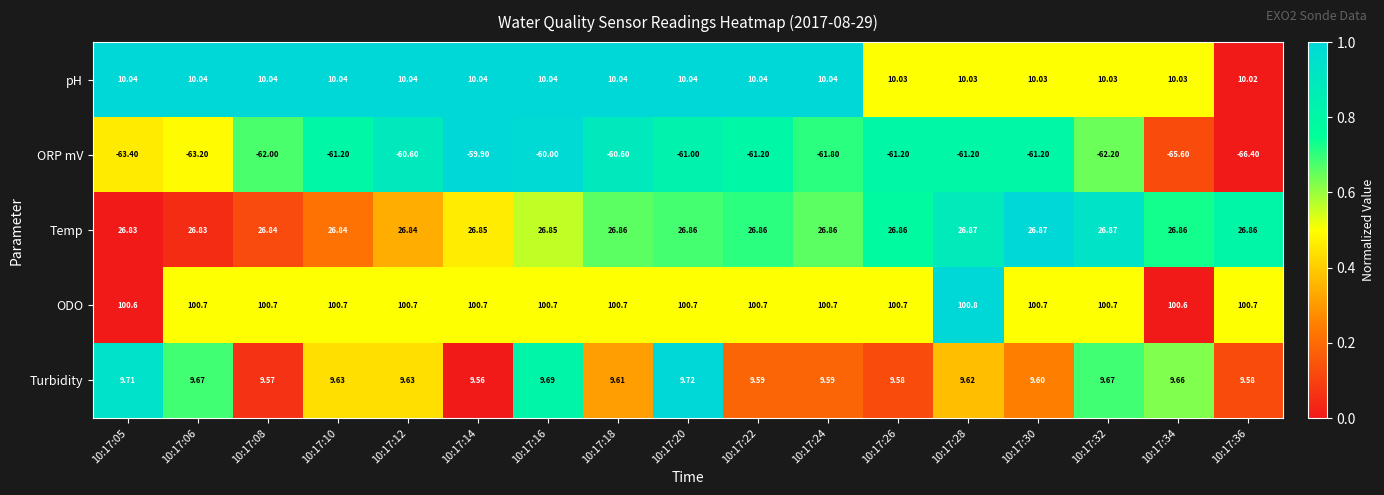

Which label corresponds to the largest value in the chart?

10:17:28